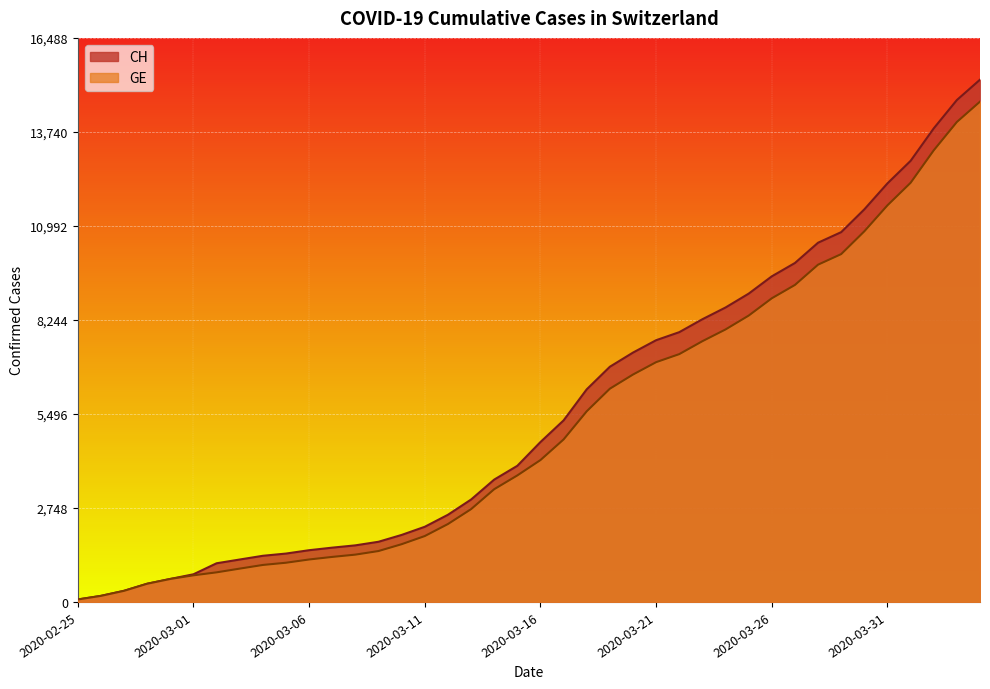

What is the difference between the GE values at 2020-03-05 and 2020-02-27?

821